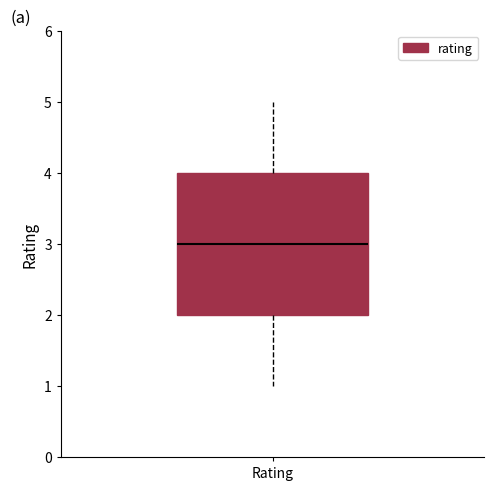

Where does the lower whisker of the box for Rating end on the y-axis? The values are not printed on the chart, so give them approximately, as read against the axis.

1